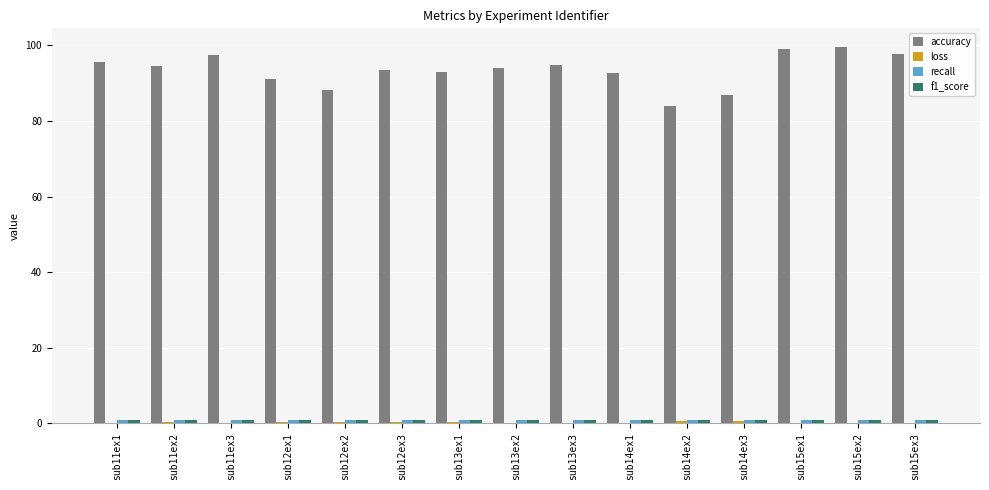

Where is accuracy nearest to the value 91?

sub12ex1